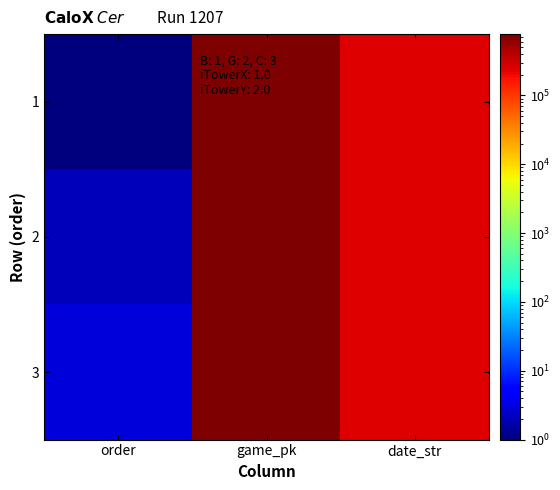

At which category is the sum across all series the highest?

game_pk